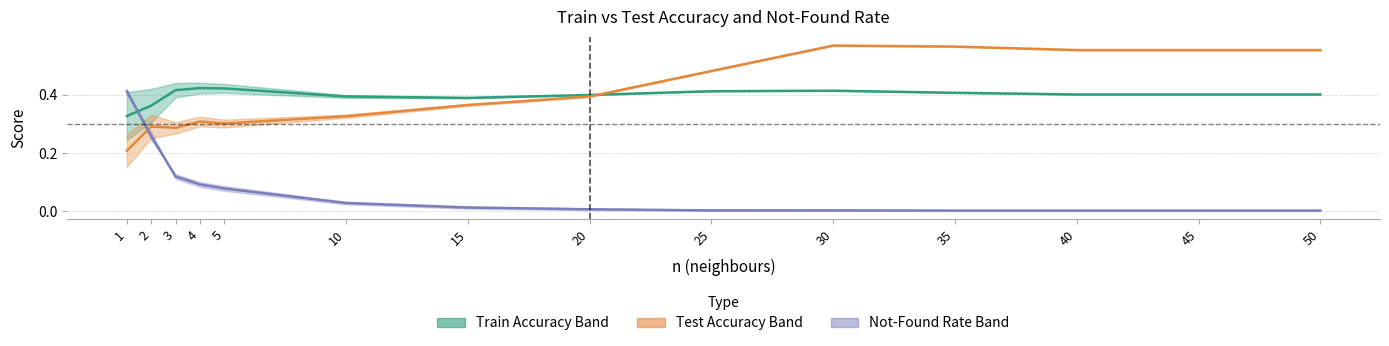

True or false: ac_classificados_Treino has a value of 0.2 at 2.

False